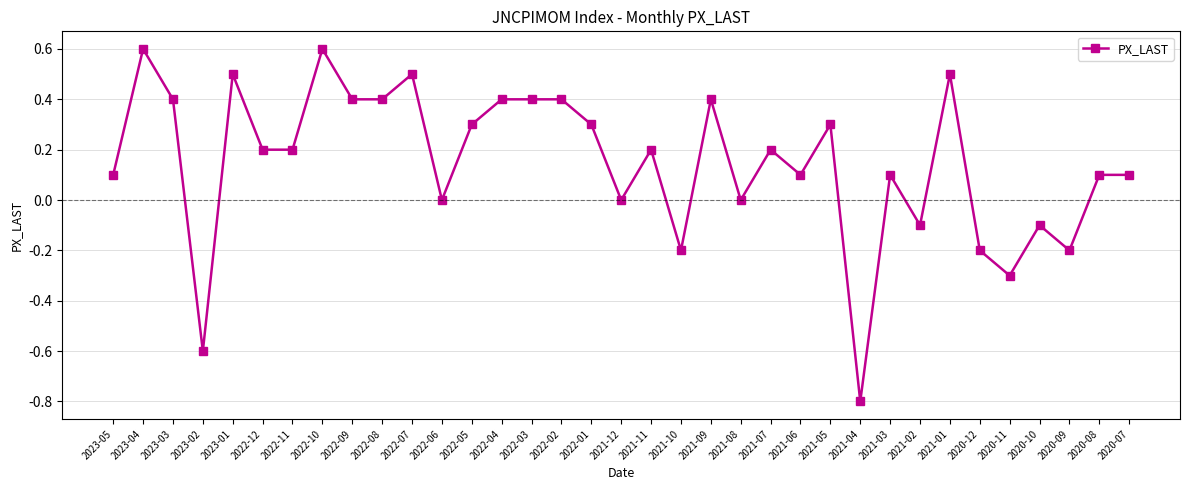

What is the sum of the values at 2022-10 and 2022-03?

1.0